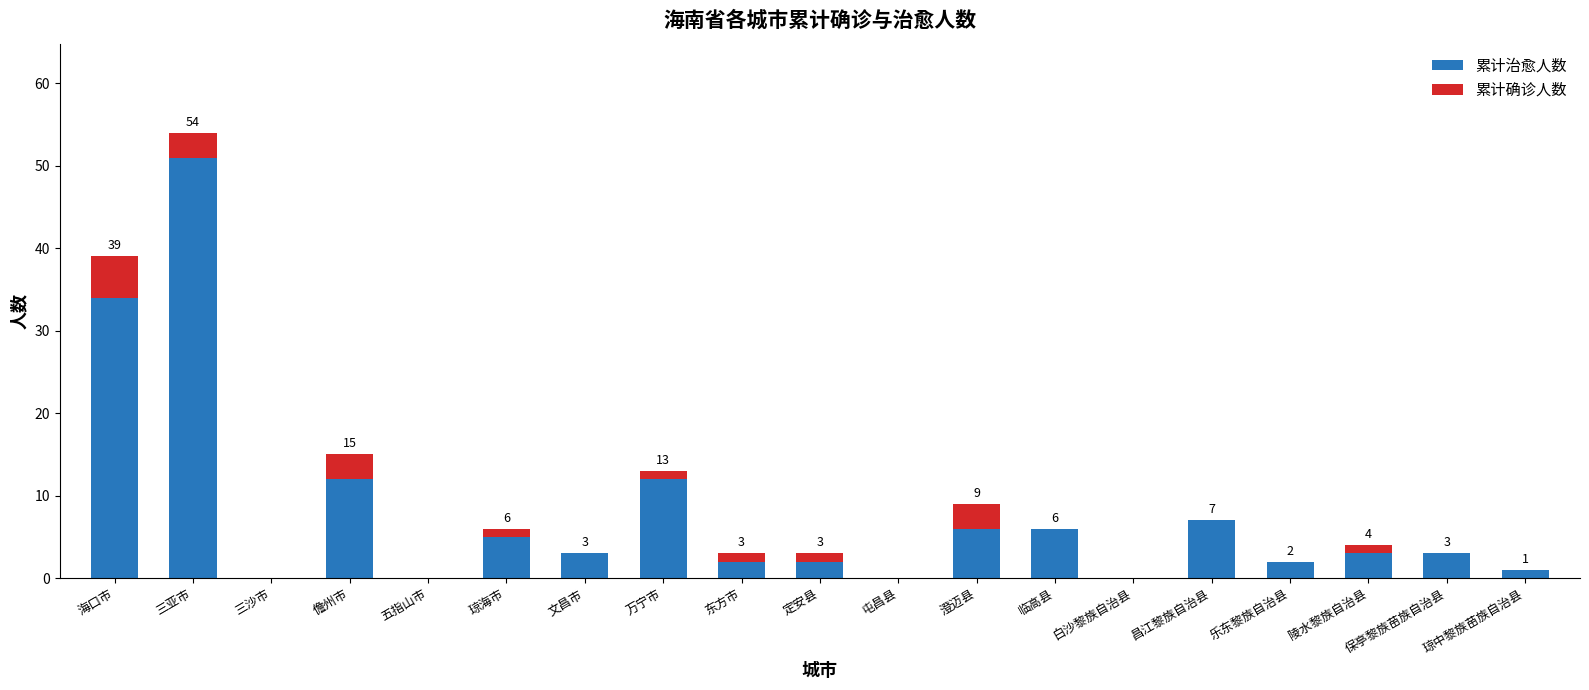

What is the difference between the 累计治愈人数 values at 东方市 and 三亚市?

49